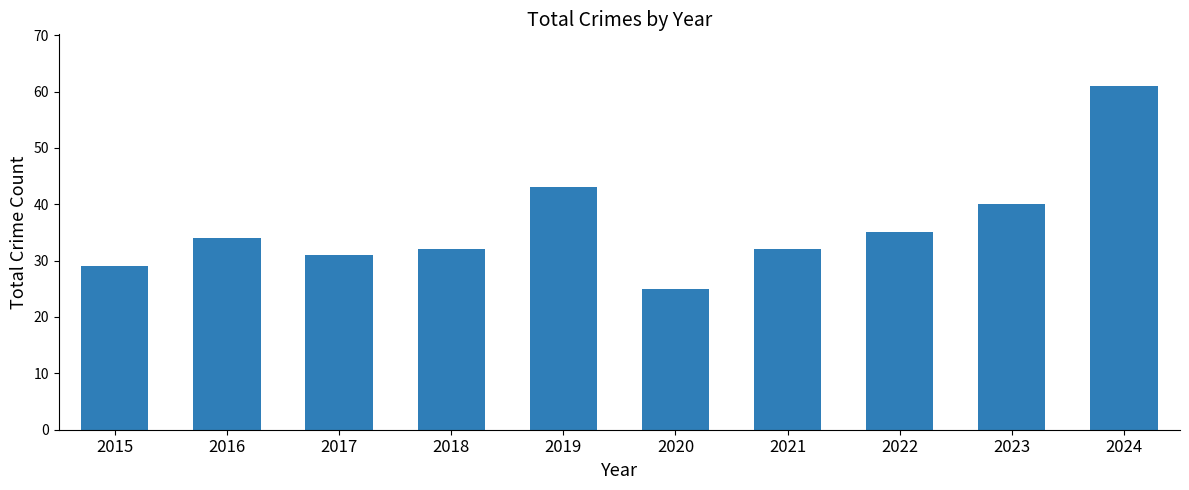

Between 2023 and 2015, which is larger?

2023